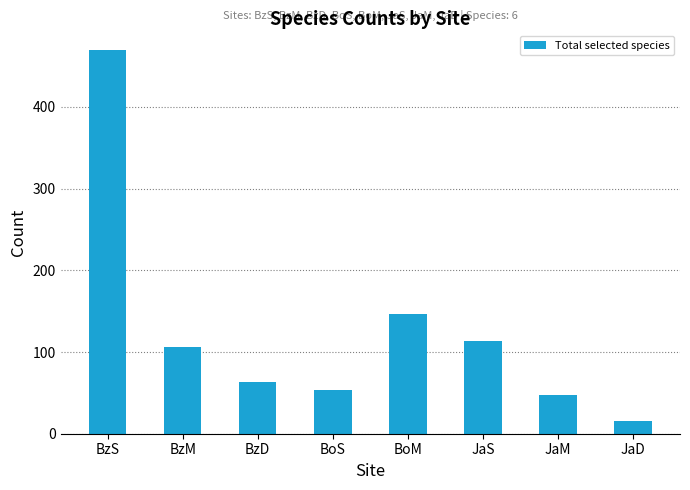

How many distinct data groups are displayed?

1